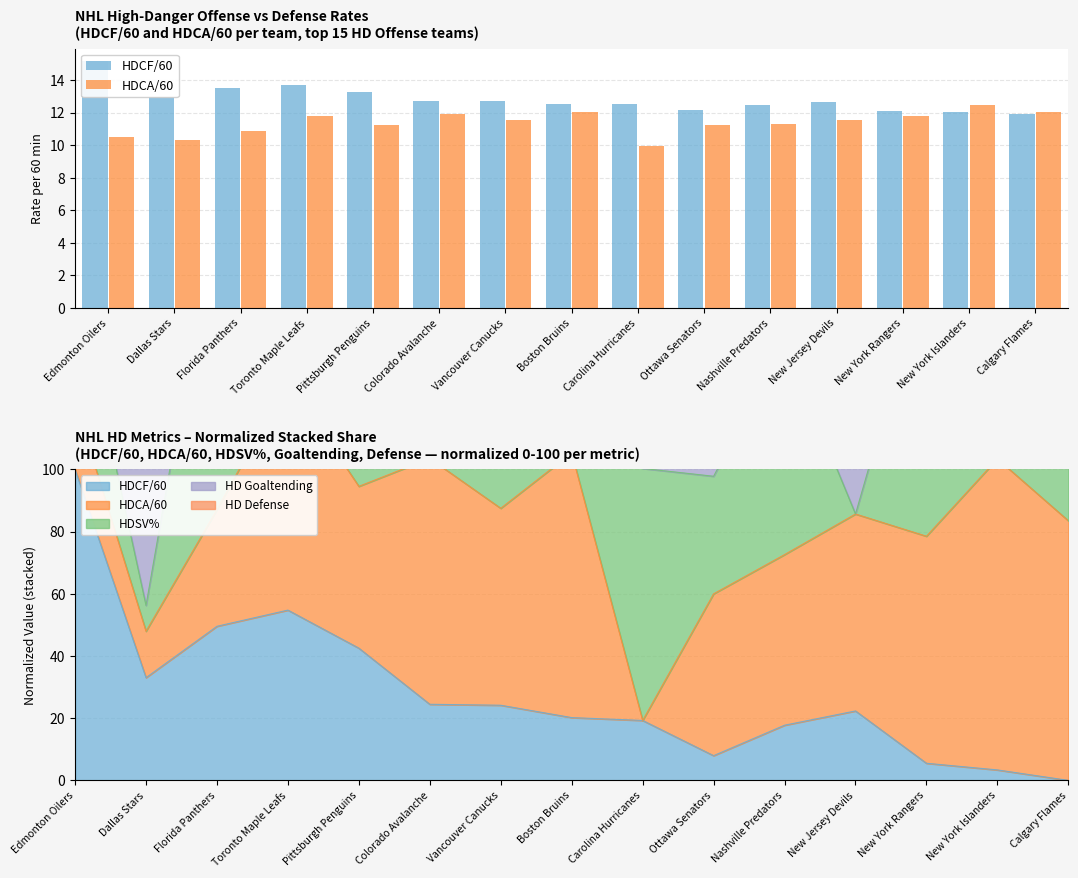

What is the value of the HDCA/60 bar at the 7th from the left?

11.5